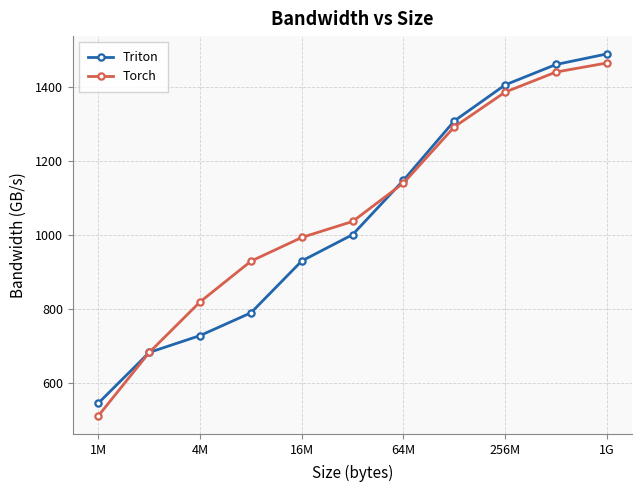

True or false: Torch has more than 0 points higher than both neighbors.

False